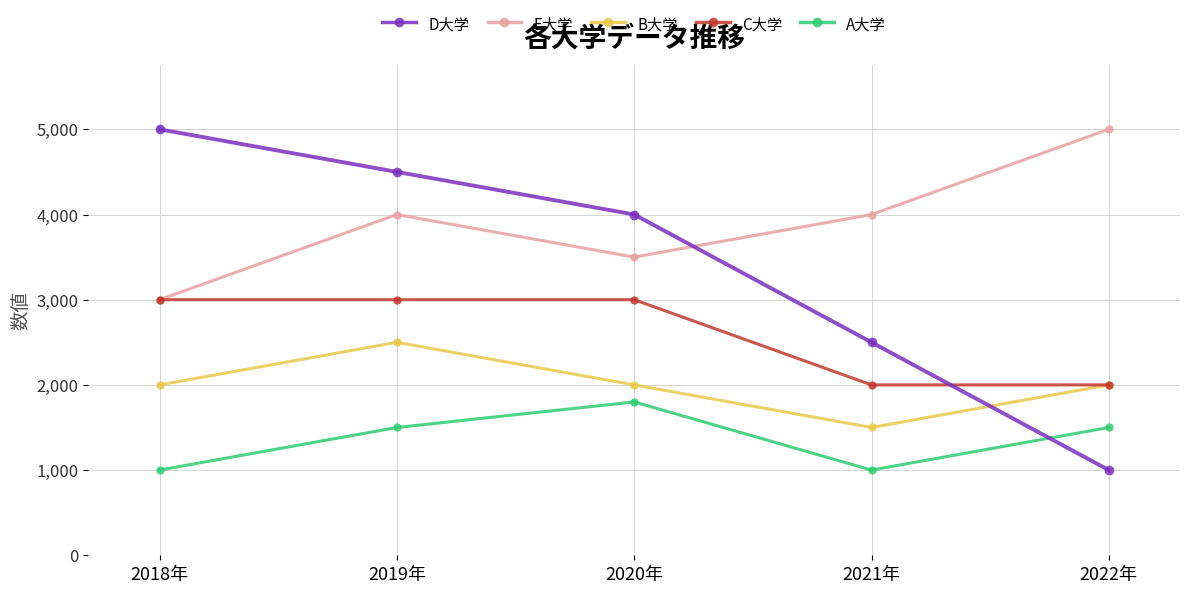

Reading left to right, what are all the values shown in this chart?

D大学: 2018年=5000	2019年=4500	2020年=4000	2021年=2500	2022年=1000
E大学: 2018年=3000	2019年=4000	2020年=3500	2021年=4000	2022年=5000
B大学: 2018年=2000	2019年=2500	2020年=2000	2021年=1500	2022年=2000
C大学: 2018年=3000	2019年=3000	2020年=3000	2021年=2000	2022年=2000
A大学: 2018年=1000	2019年=1500	2020年=1800	2021年=1000	2022年=1500